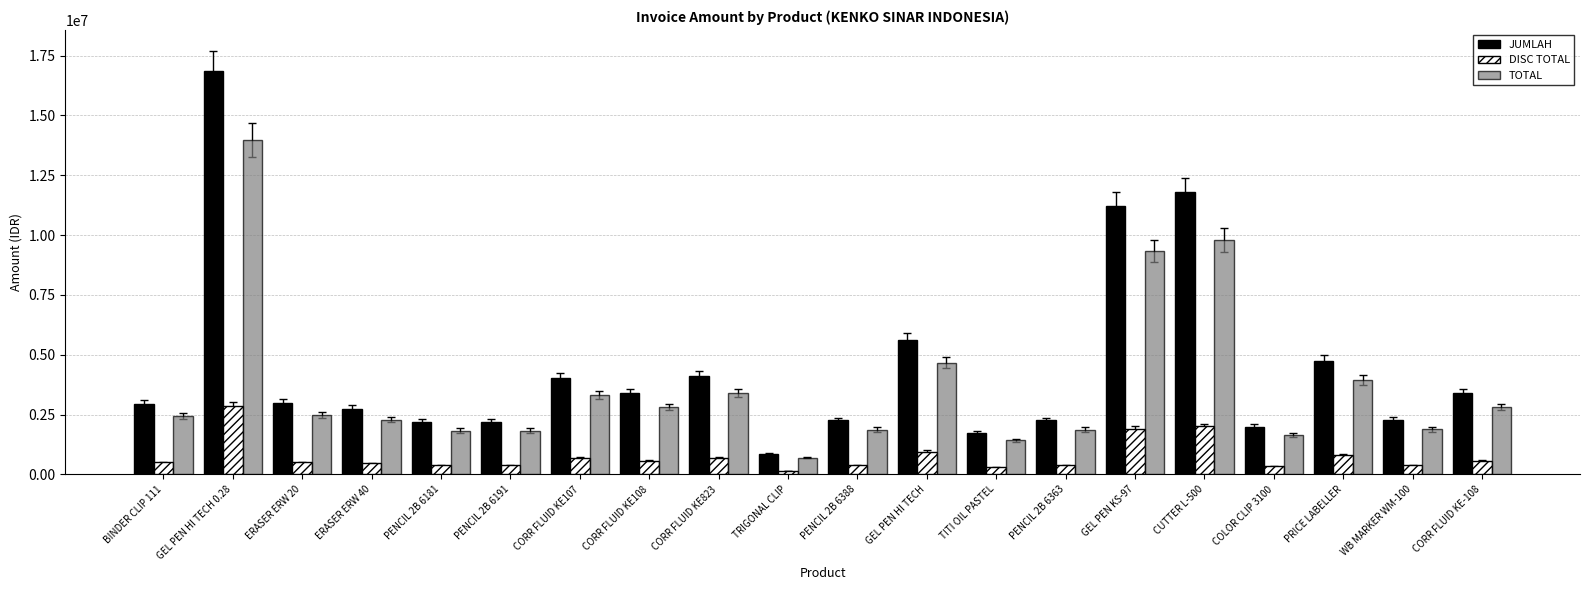

Rank the series by their maximum value, from lowest to highest.

DISC TOTAL, TOTAL, JUMLAH